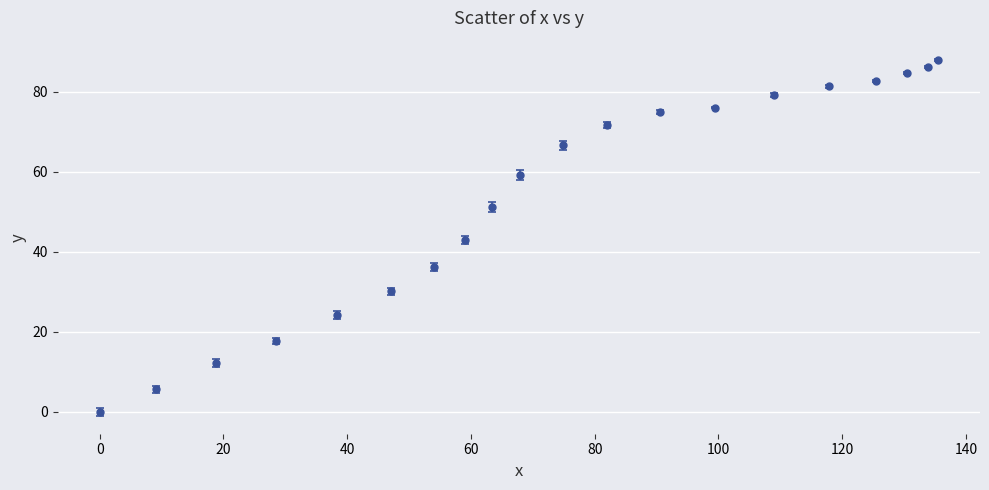

What is the value of the 3rd point from the left?

12.2